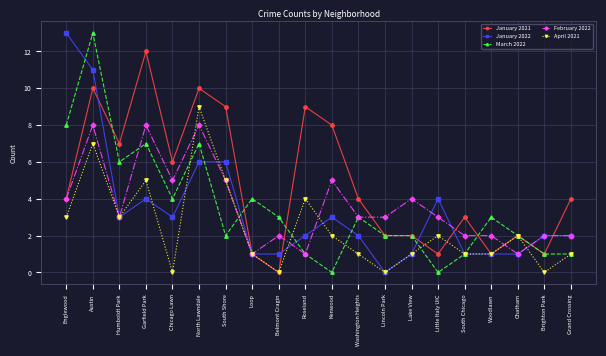

How many lines are shown in the chart?

5